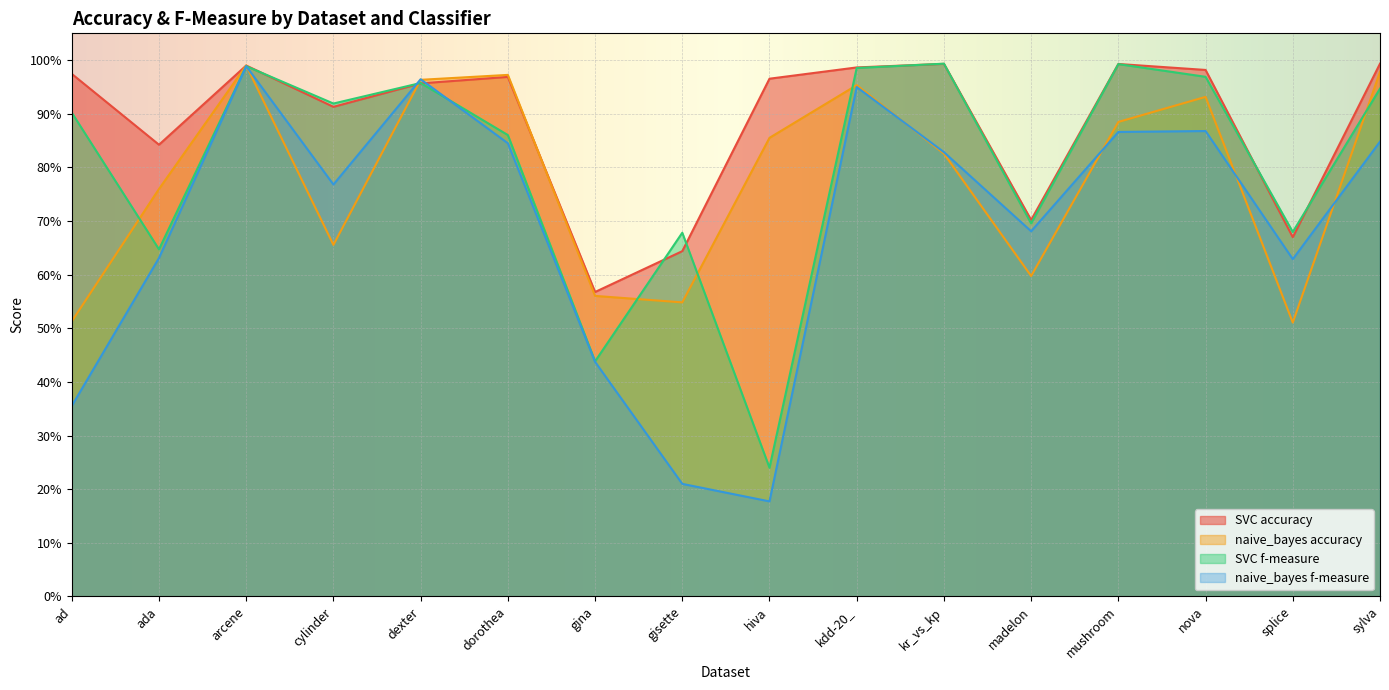

The SVC f-measure series shows 0.7 at gina. True or false?

False